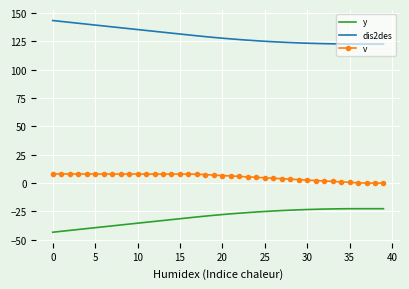

What is the difference between the maximum and minimum values in the v series?

8.0